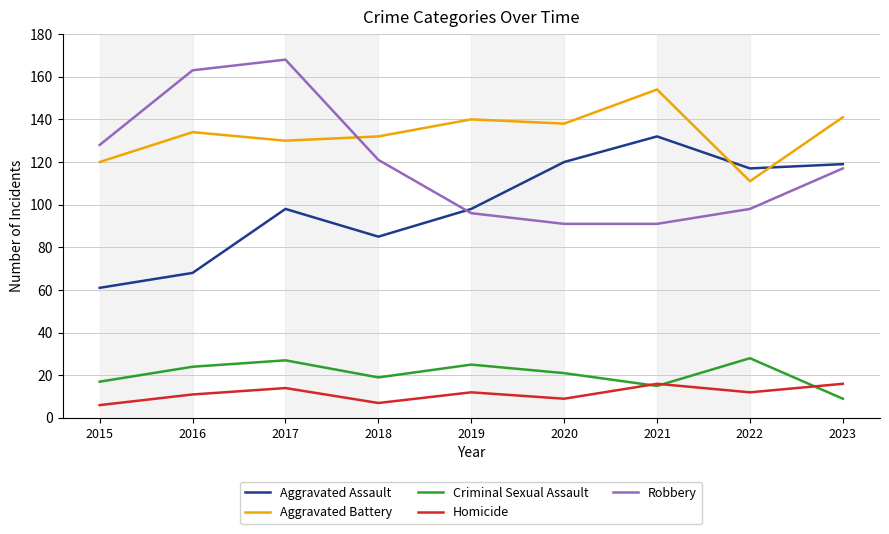

True or false: Aggravated Battery and Homicide intersect in this chart.

False